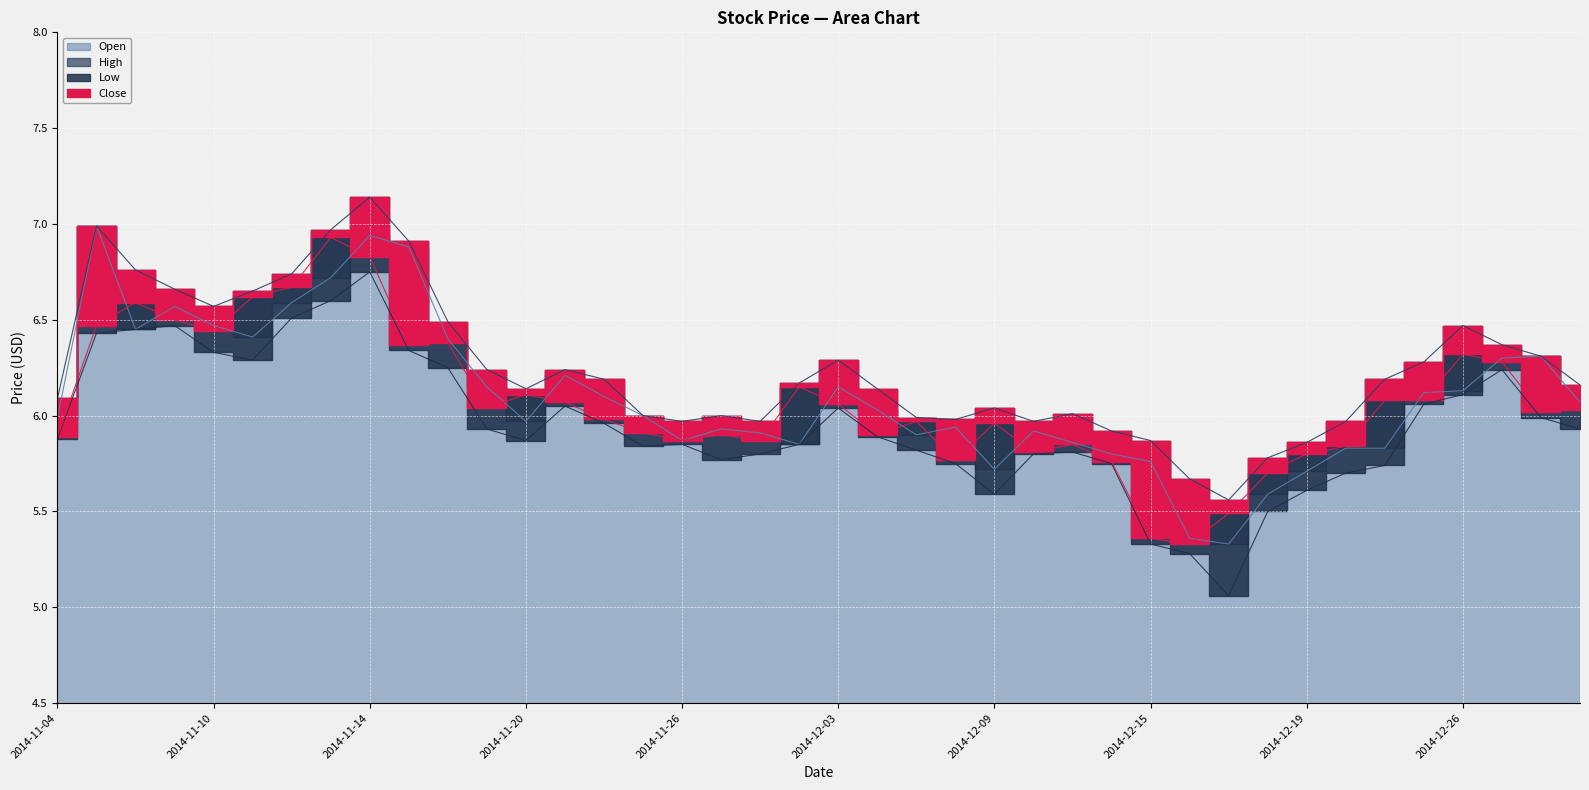

True or false: Open has a value of 5.9 at 2014-12-08.

True